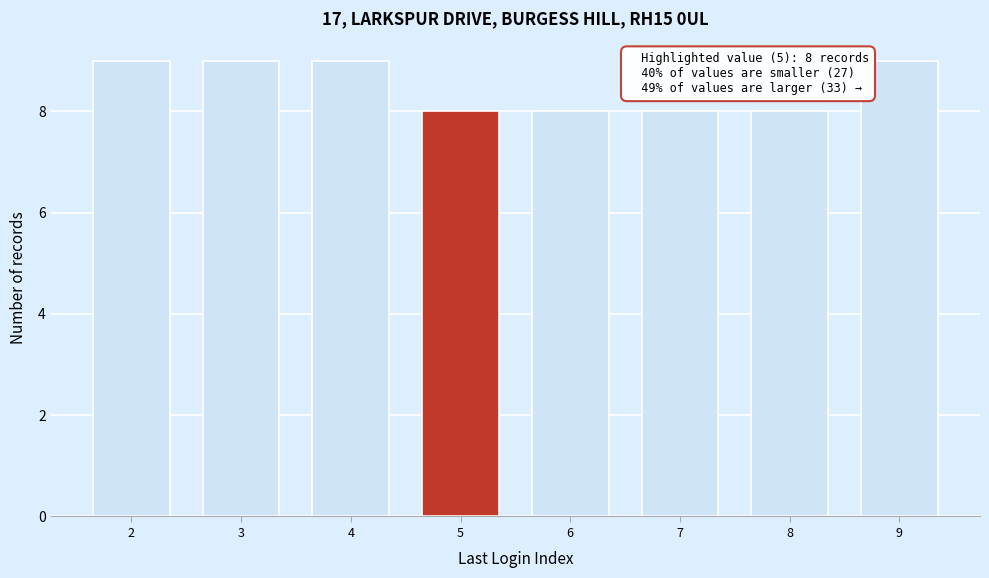

Reading left to right, extract all data points from this chart.

2=9	3=9	4=9	5=8	6=8	7=8	8=8	9=9